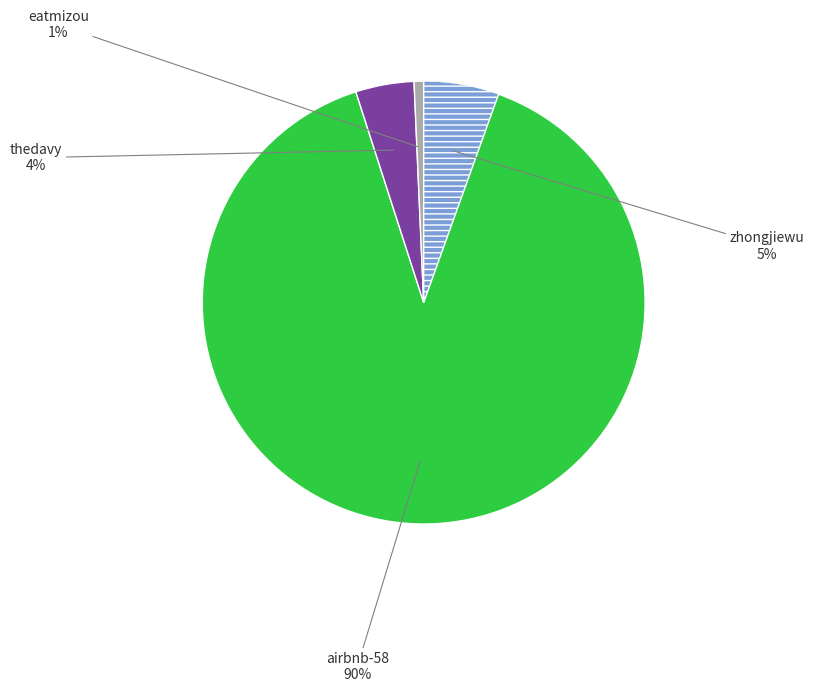

Is there any slice that represents more than half of the pie?

Yes